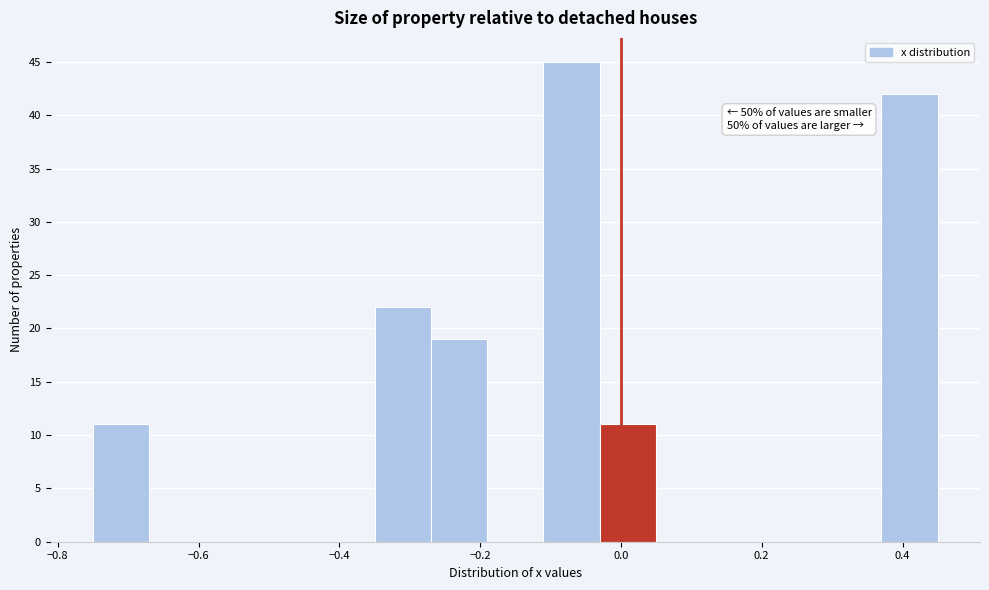

Which range on the x-axis has the tallest bar?

-0.11 to -0.03